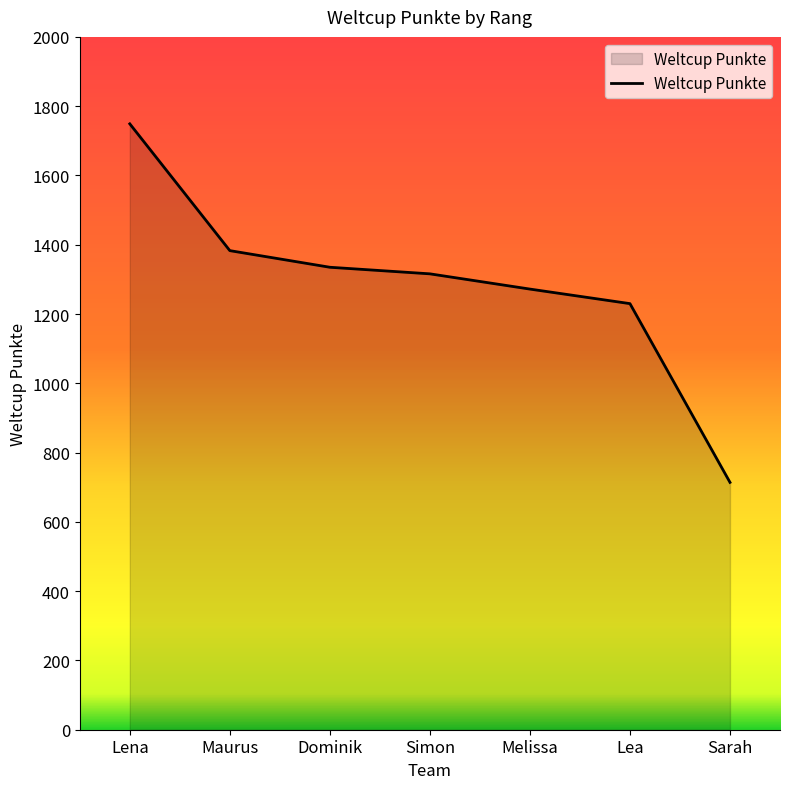

List the labels in order of value, smallest first.

Sarah, Lea, Melissa, Simon, Dominik, Maurus, Lena